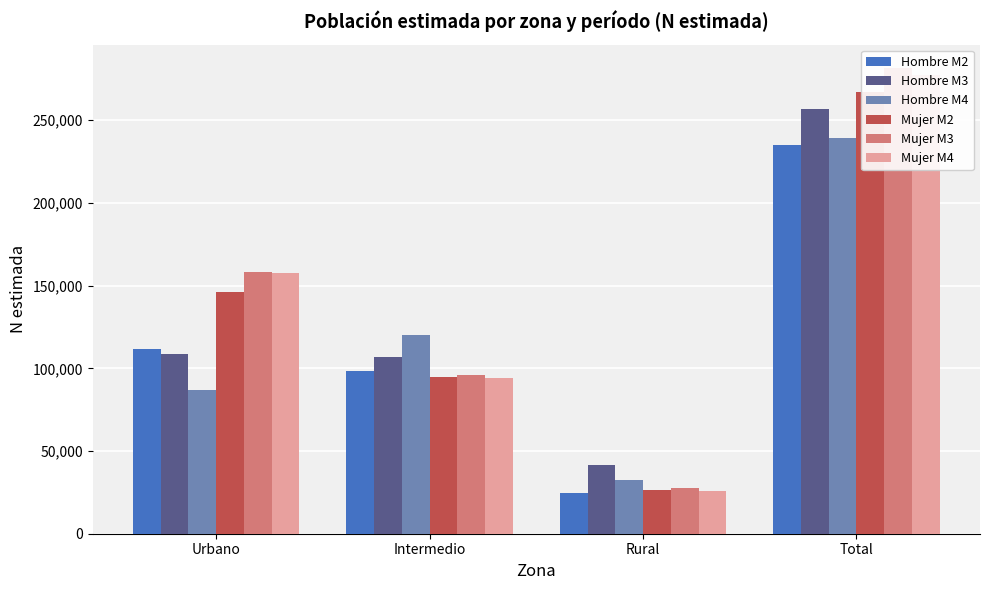

Which series has the largest total across all categories?

Mujer M3